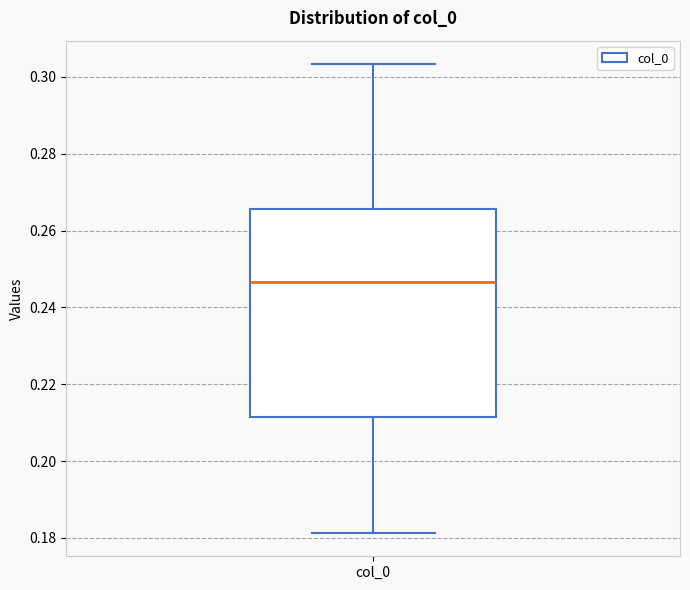

Read this box plot against the y-axis: the position of the median line, the range covered by the box, and the ends of both whiskers. The values are not printed on the chart, so give them approximately, as read against the axis.

median 0.246, box 0.212 to 0.266, whiskers 0.182 to 0.304